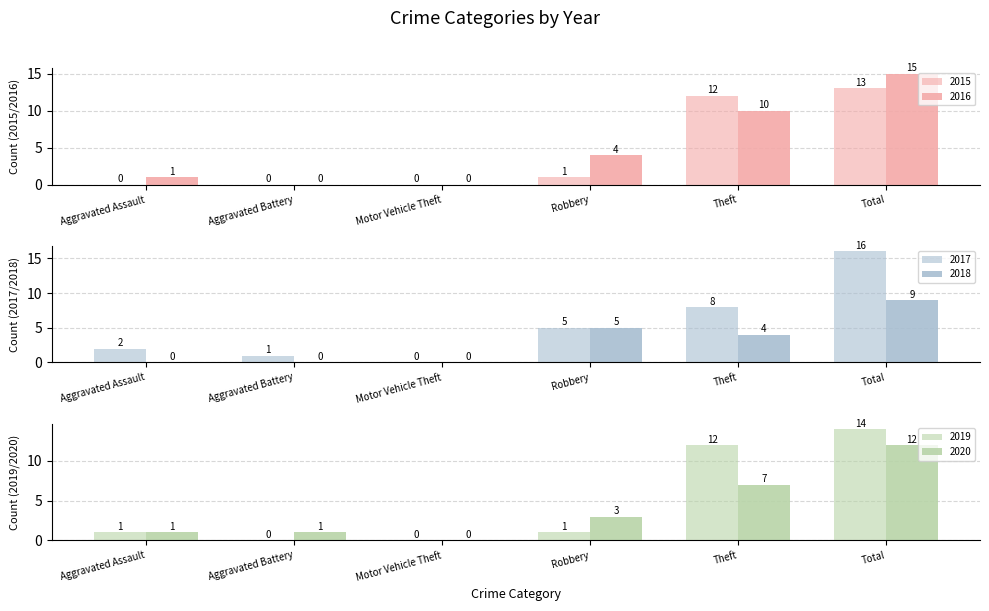

Are the bars grouped side by side (vs. stacked)?

Yes